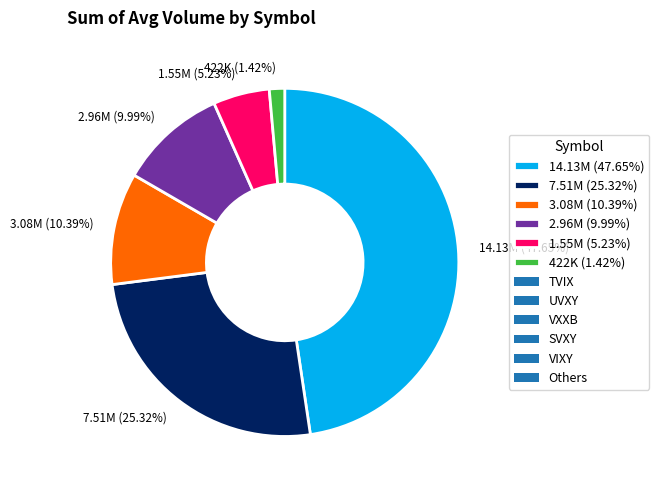

Does any single category account for the majority?

No